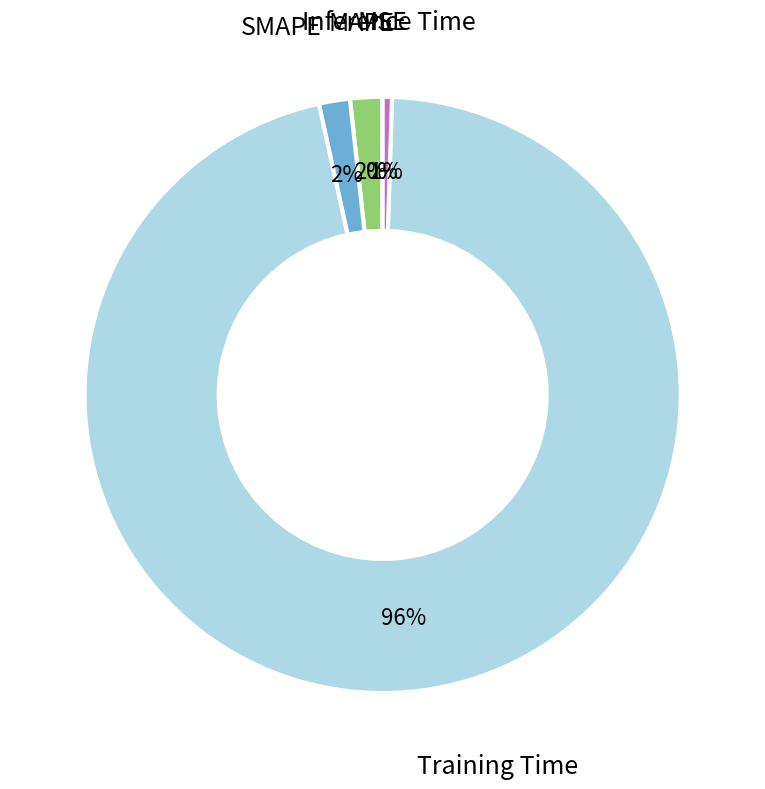

To the nearest percent, what portion does SMAPE represent?

2%